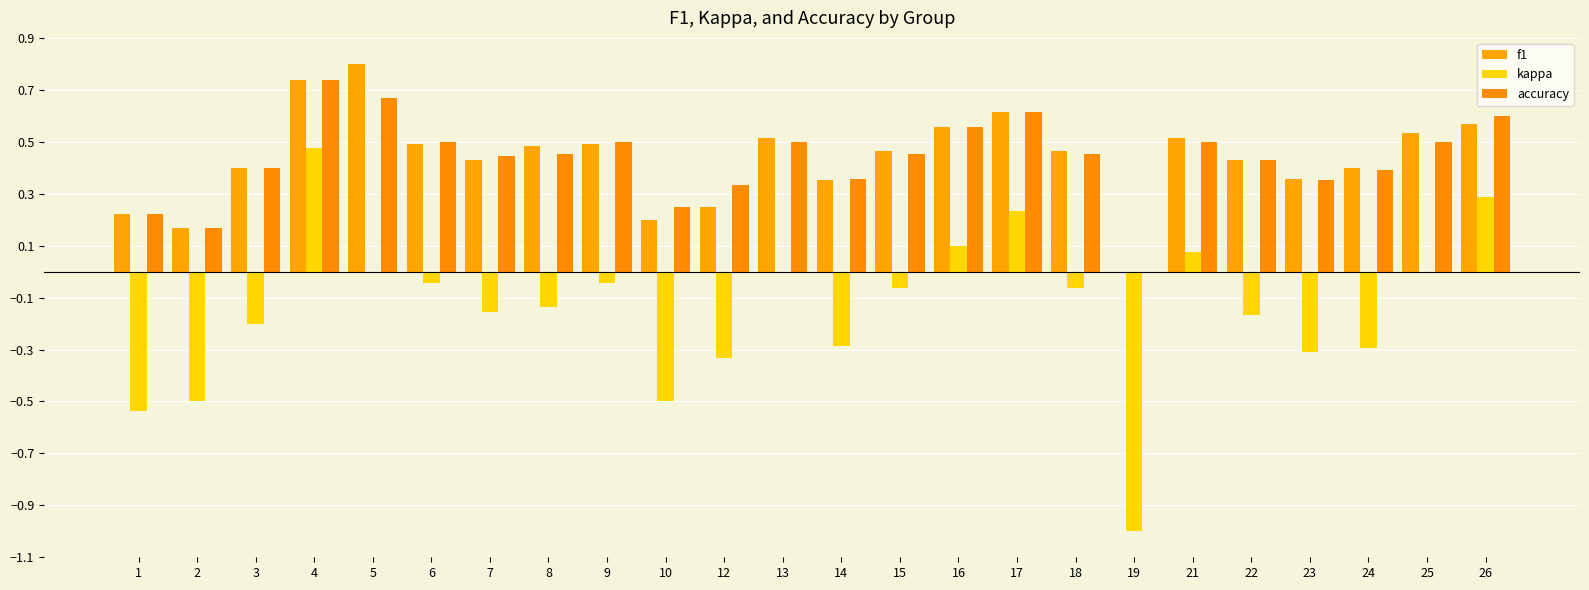

True or false: accuracy has a value of 0.9 at 17.

False